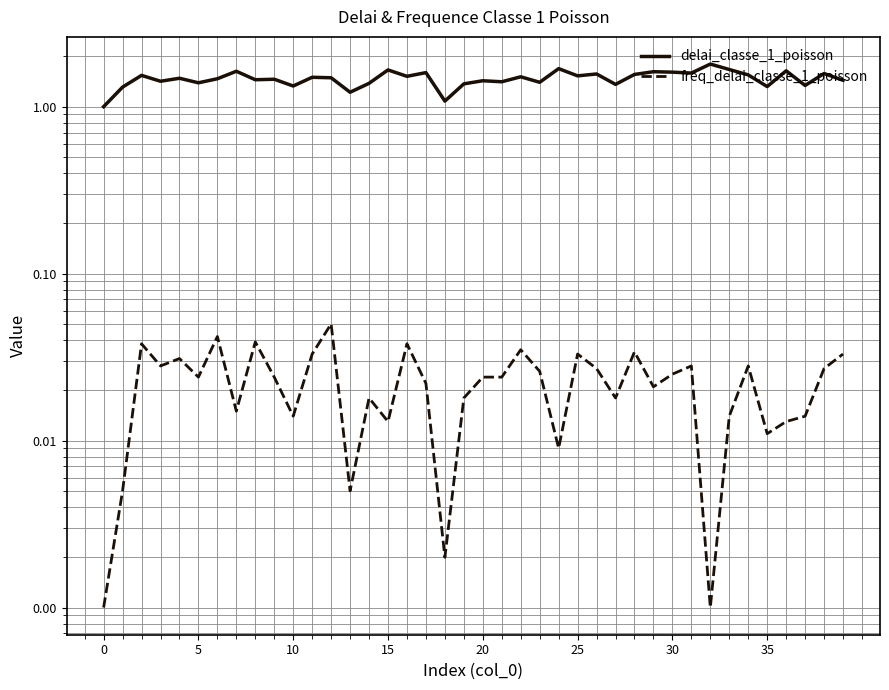

Rank the series by their average value, from lowest to highest.

freq_delai_classe_1_poisson, delai_classe_1_poisson